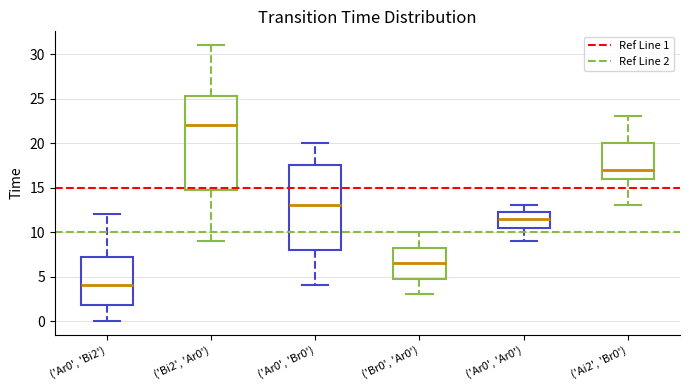

Where does the lower whisker of the box for ('Br0', 'Ar0') end on the y-axis? The values are not printed on the chart, so give them approximately, as read against the axis.

3.0